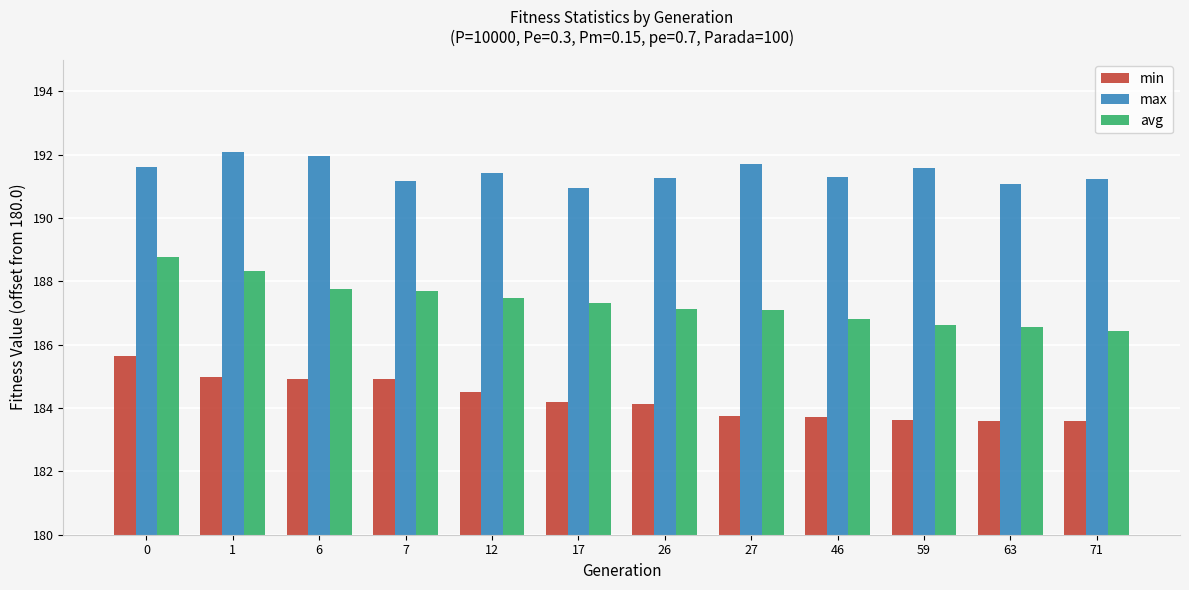

What are all the series names shown in the legend?

min, max, avg